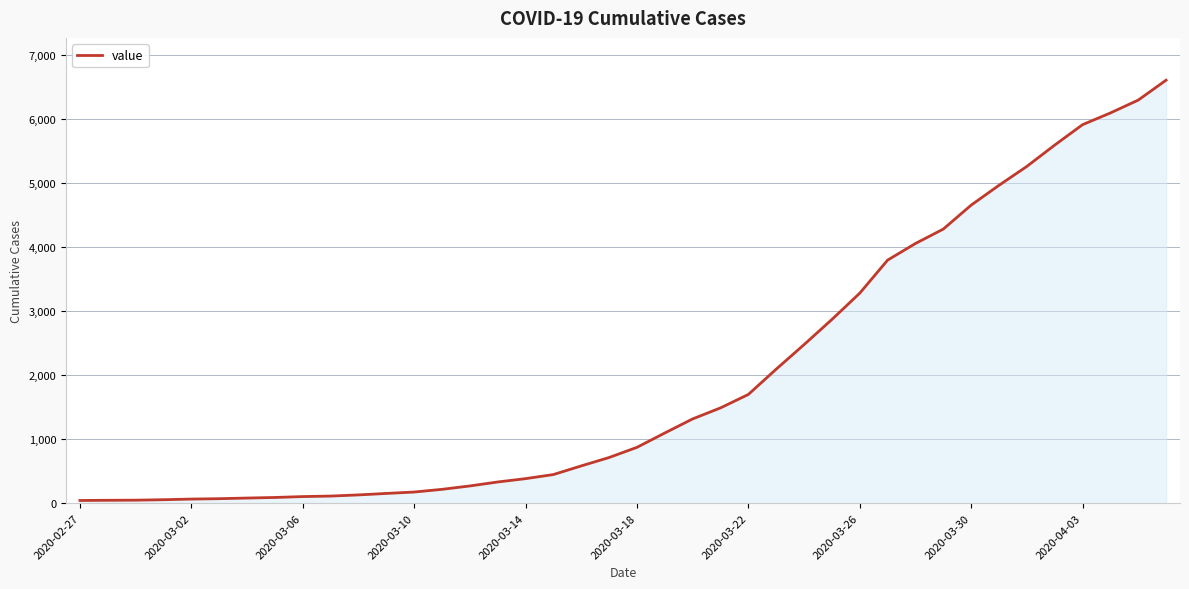

What is the maximum value shown in the chart?

6607